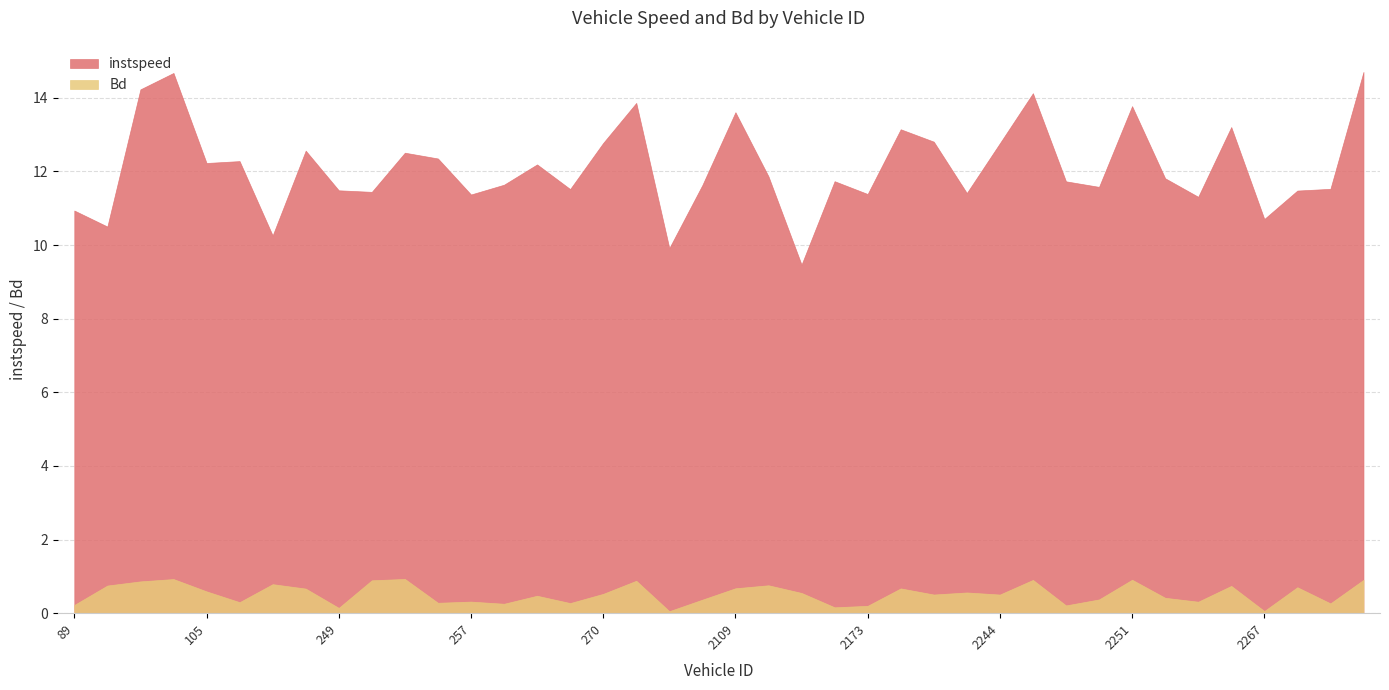

What are all the series names shown in the legend?

instspeed, Bd